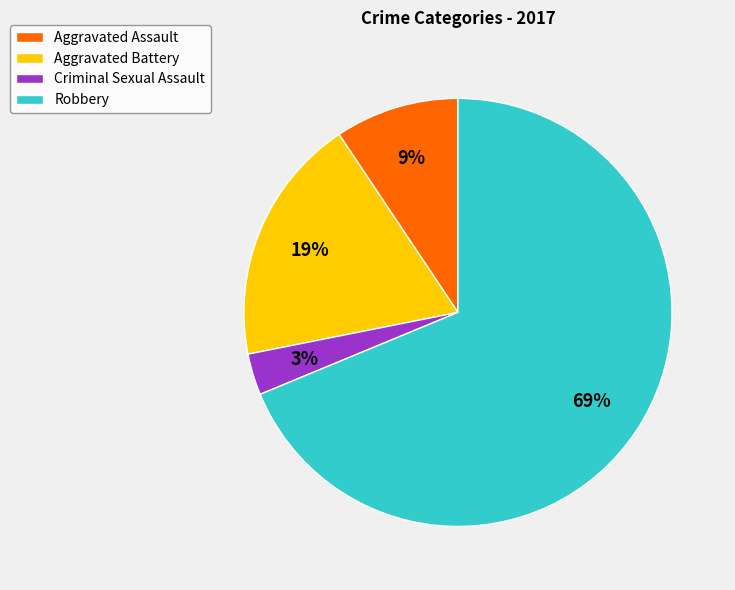

Rank the categories by value from lowest to highest.

Criminal Sexual Assault, Aggravated Assault, Aggravated Battery, Robbery